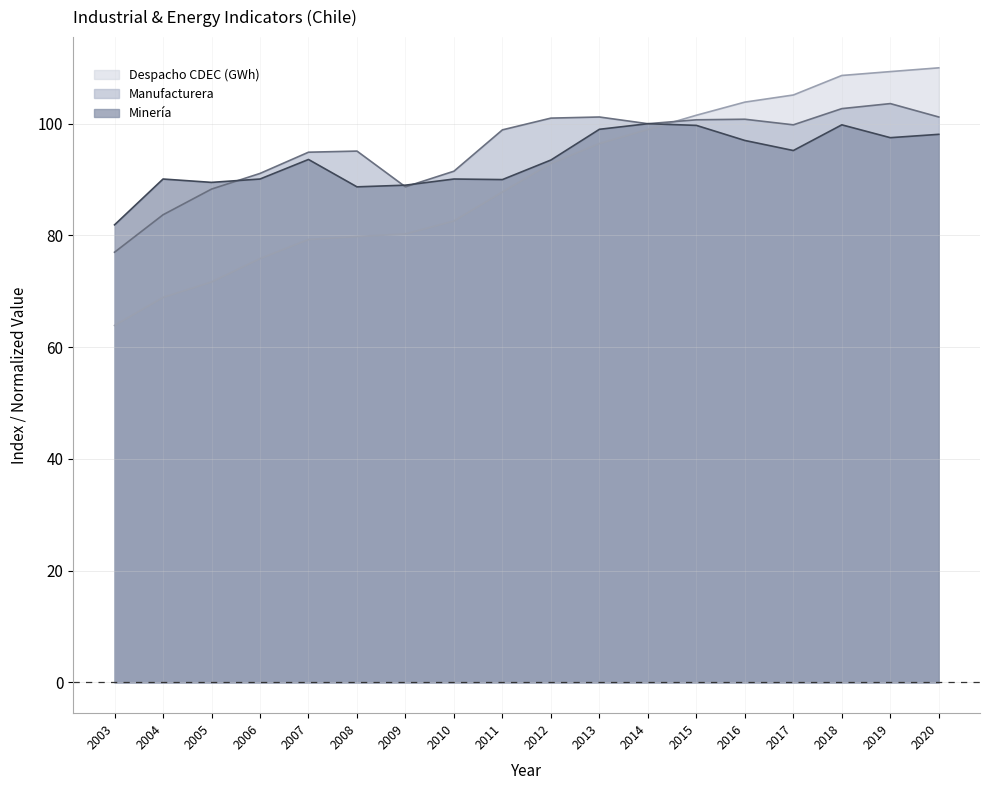

True or false: Minería has more than 1 points higher than both neighbors.

True